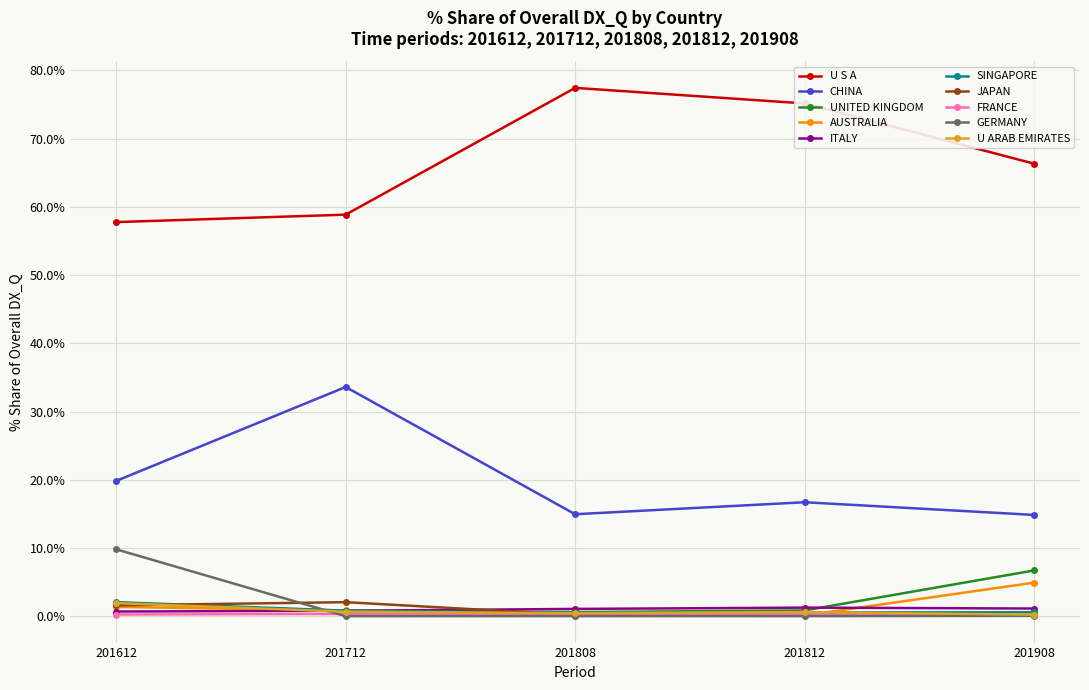

Which series changed the most between 201612 and 201812?

U S A